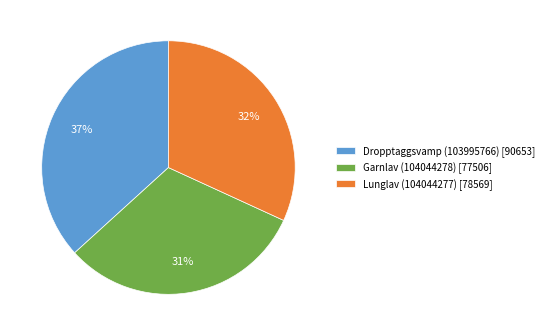

Which slice is the largest?

Dropptaggsvamp (103995766)